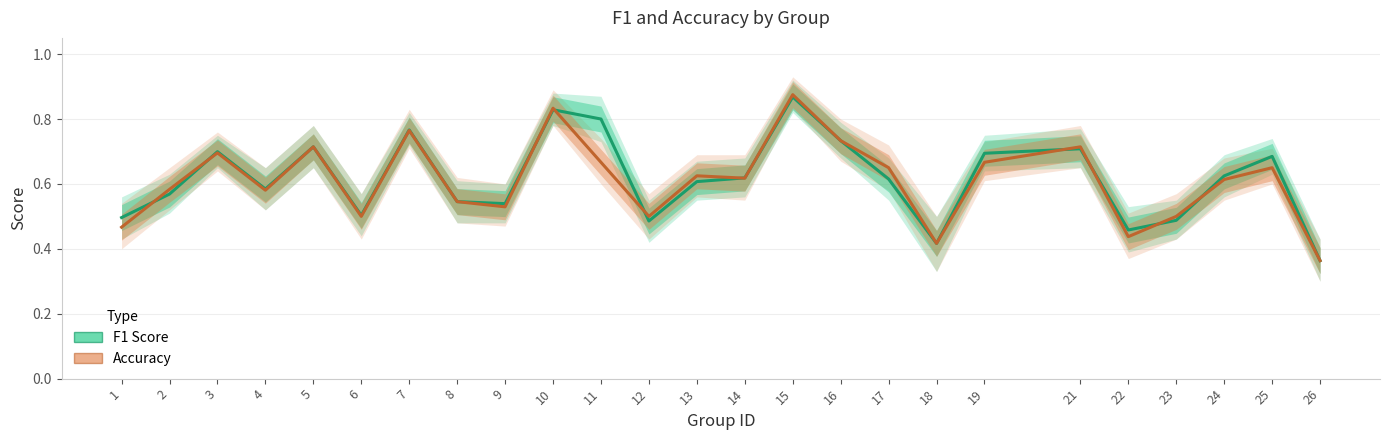

How many accuracy values are between 0 and 1?

25